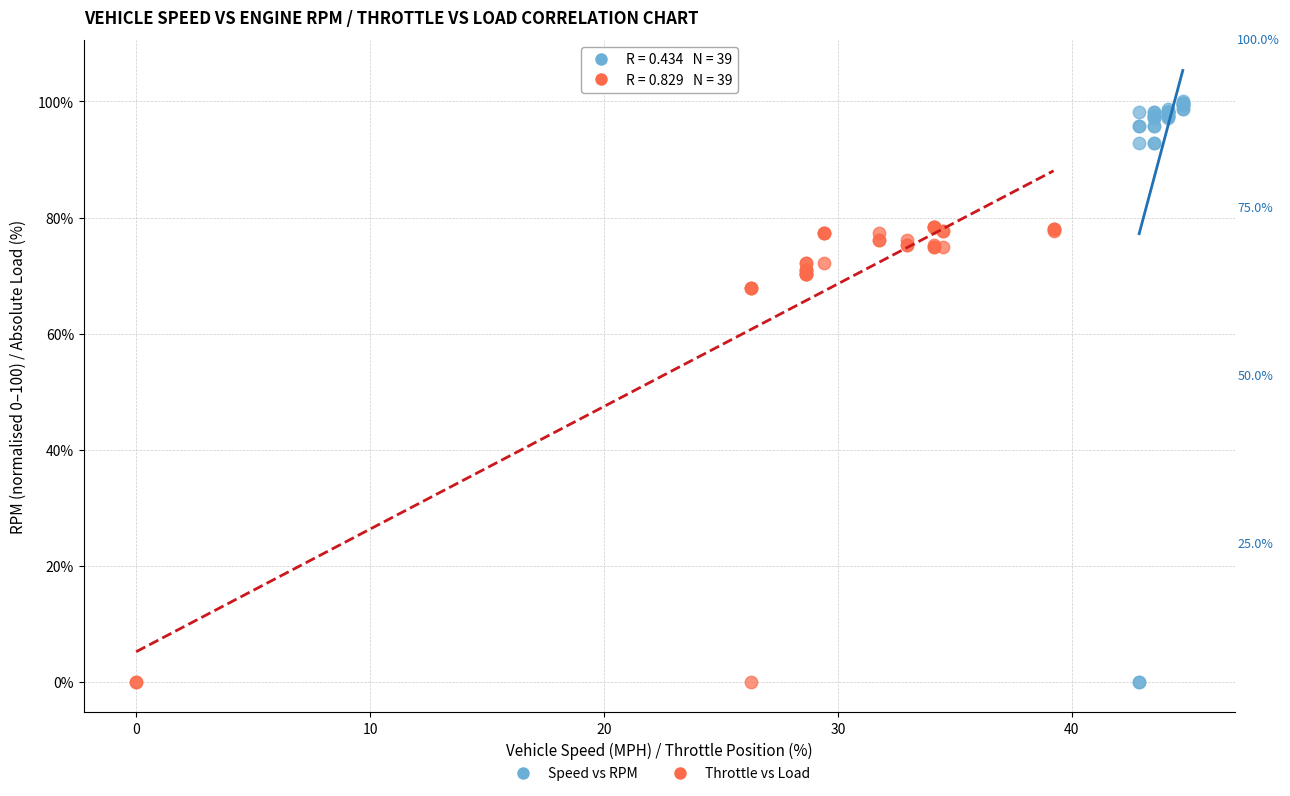

Which series reaches the maximum Y coordinate?

Speed vs RPM